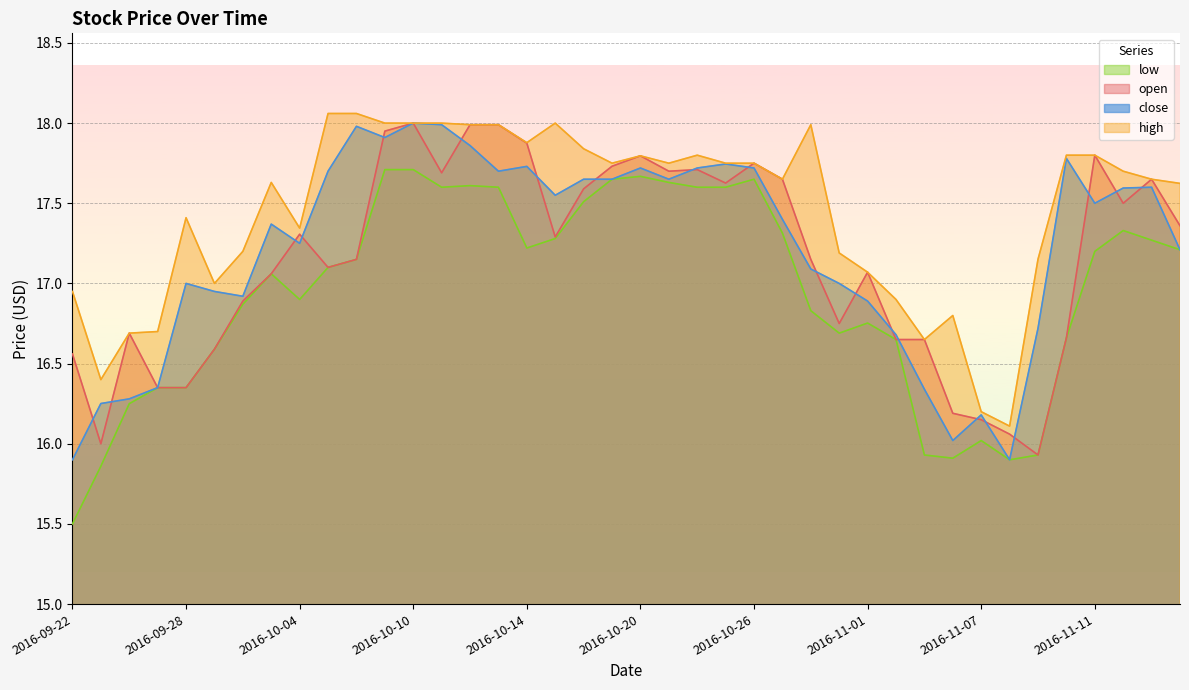

After their last crossing, which series has the higher values: close or open?

open